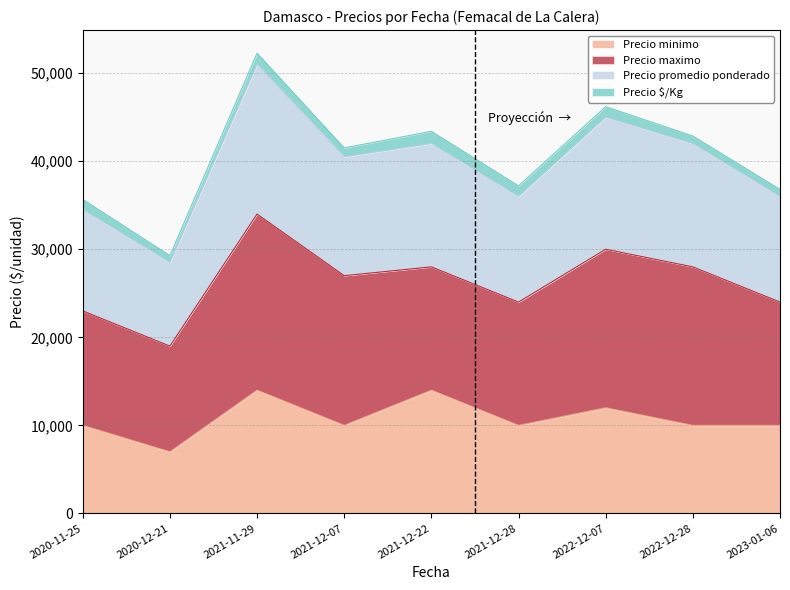

What is the minimum value for Precio minimo?

7000